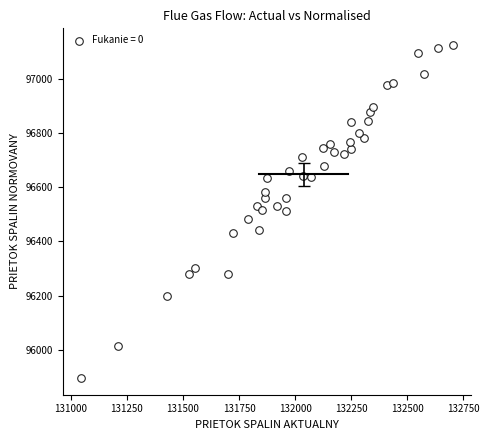

What is the range of Y values (max minus min)?

1226.5